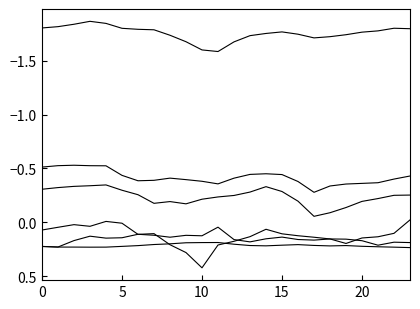

Is this an area chart (filled region under the line)?

No